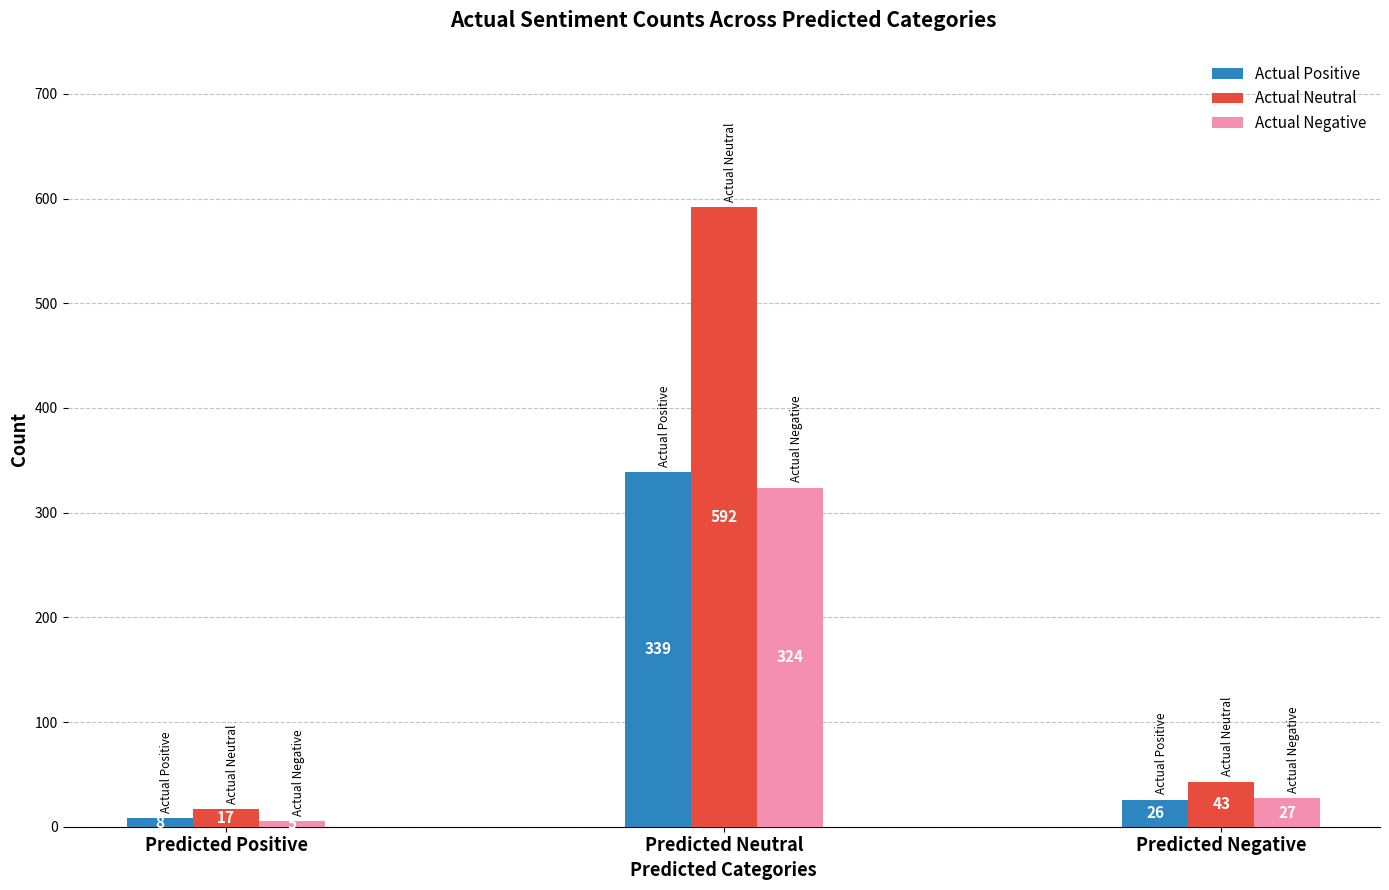

What is the difference between the highest and lowest values at Predicted Positive?

12